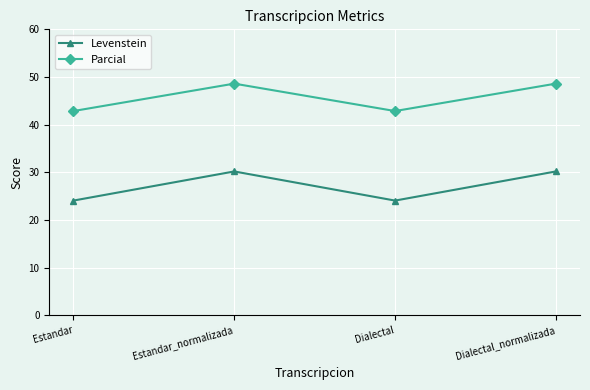

Rank the series by their average value, from highest to lowest.

Parcial, Levenstein